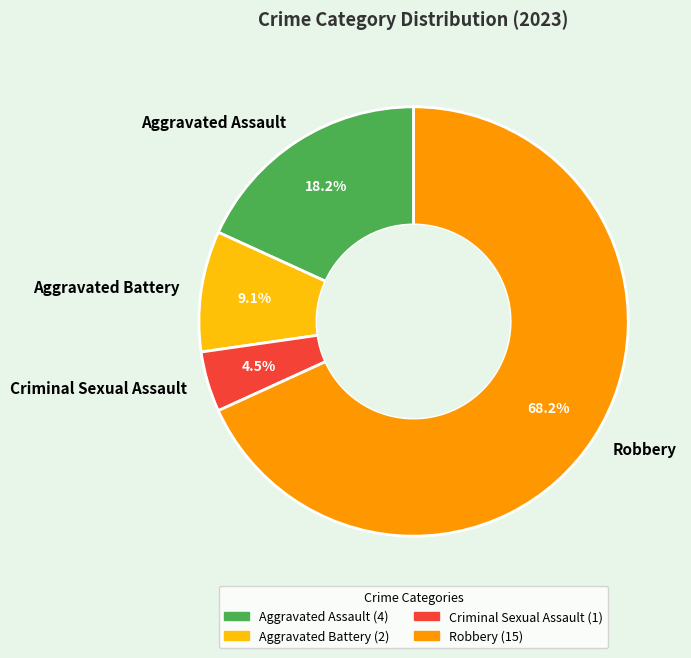

To the nearest percent, what percentage of the pie is Aggravated Battery?

9%